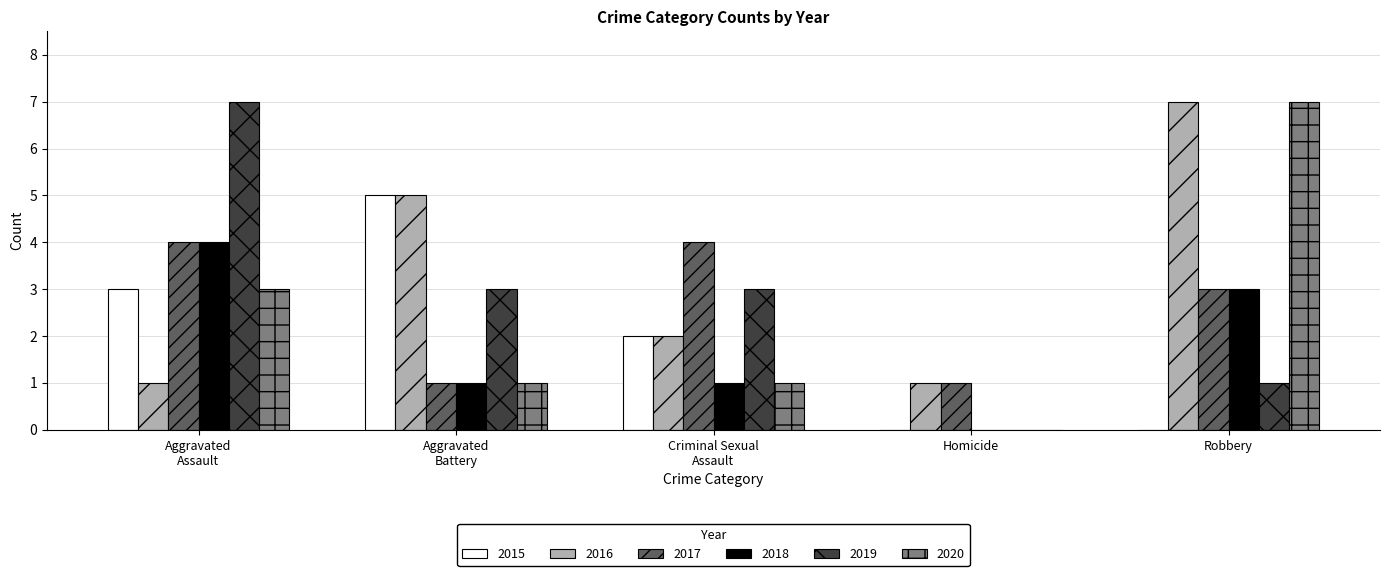

Which category has the highest value in the 2016 series?

Robbery